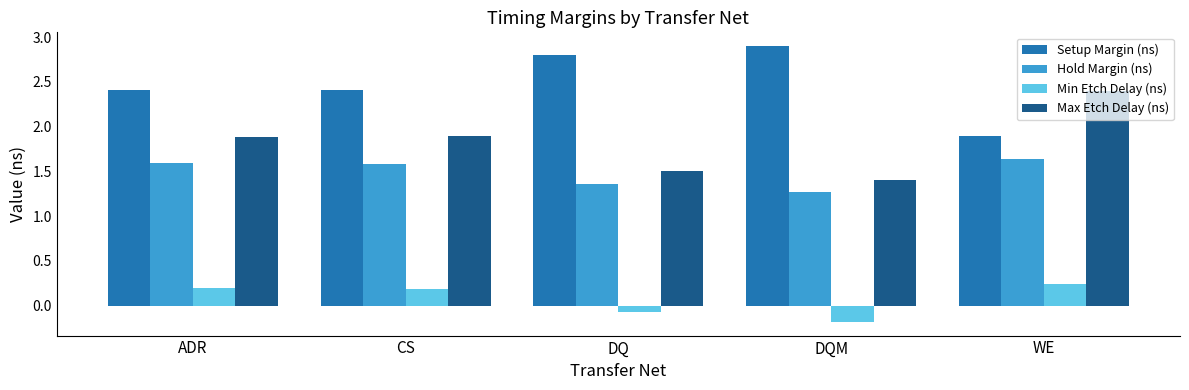

What is the greatest value displayed?

2.9